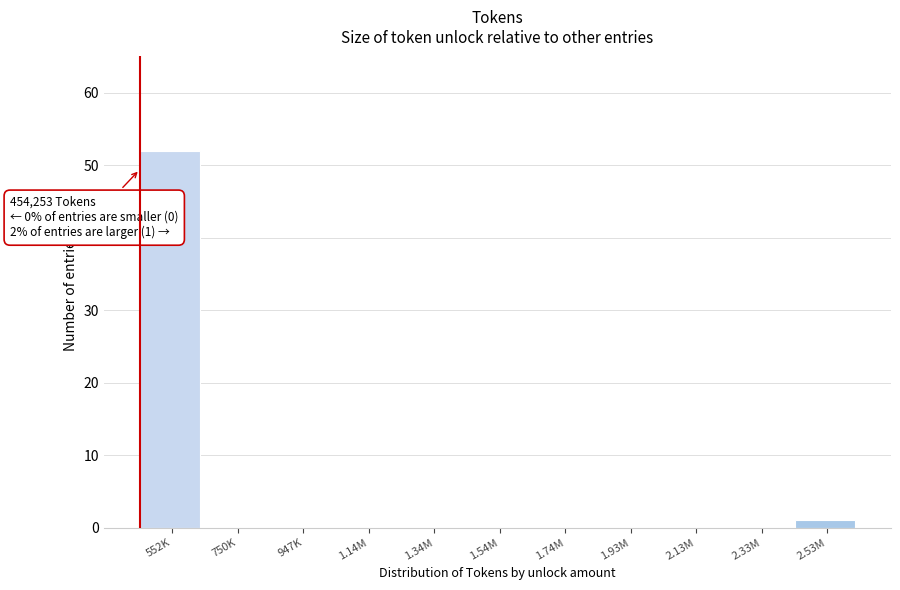

Reading left to right, extract all data points from this chart.

552K=52	750K=0	947K=0	1.14M=0	1.34M=0	1.54M=0	1.74M=0	1.93M=0	2.13M=0	2.33M=0	2.53M=1